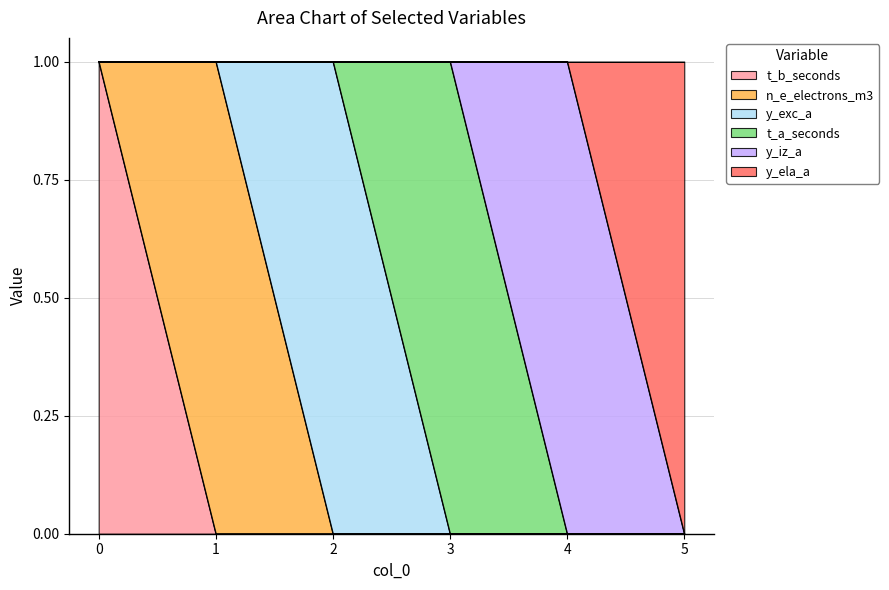

Is it true that y_ela_a equals 0 at 4?

True